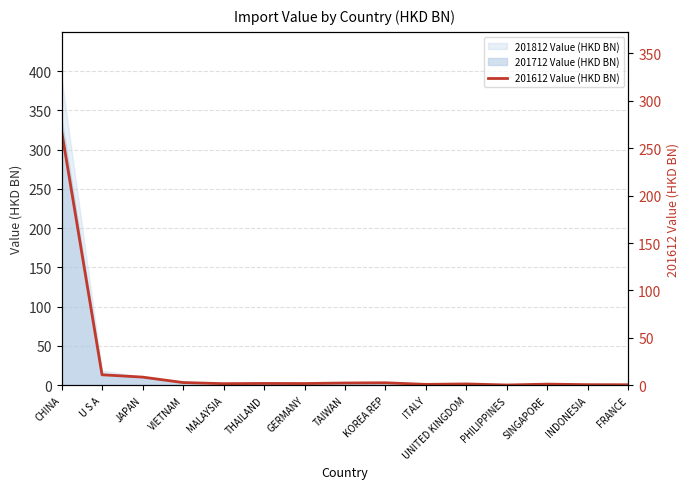

How many data points does each series have?

15